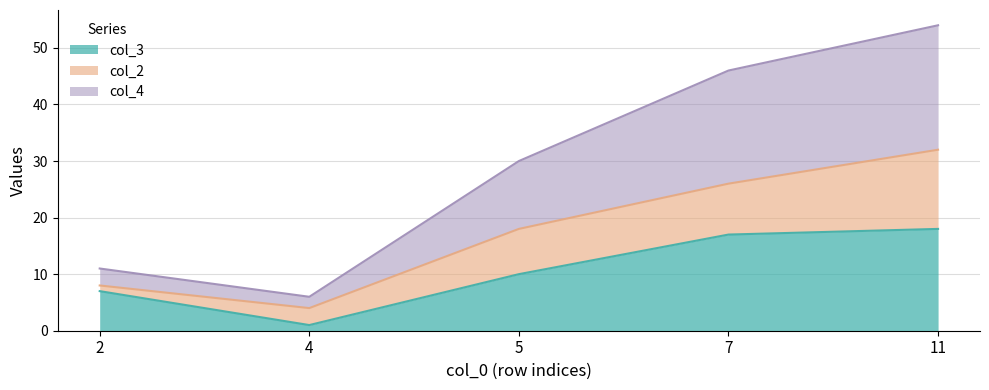

Count the number of categories in the chart.

5